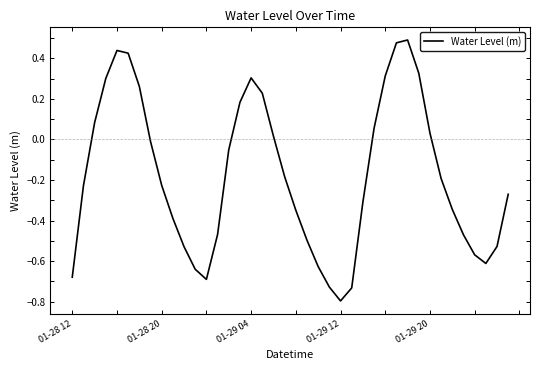

What is the difference between the maximum and minimum values?

1.3